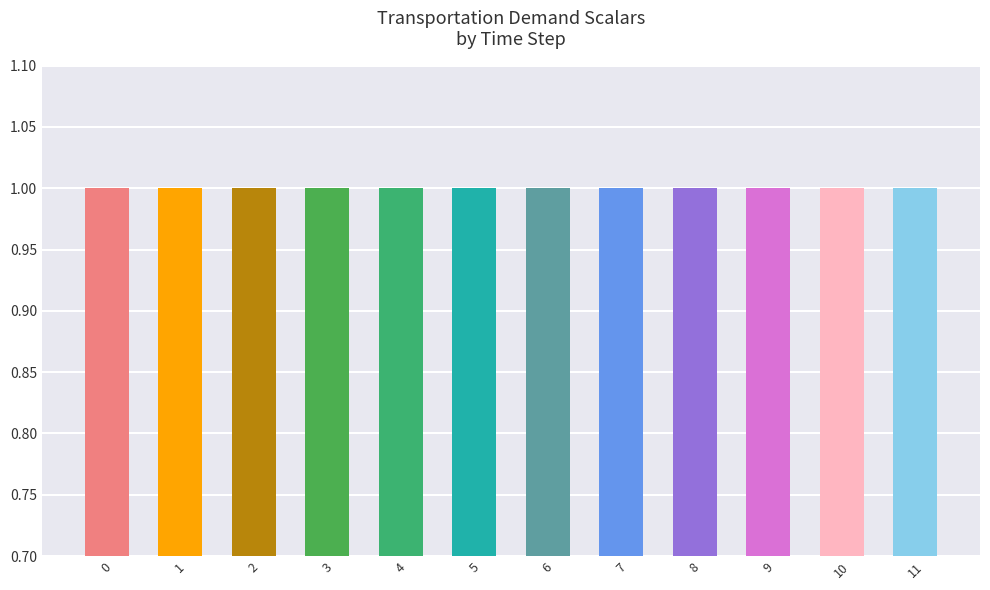

Between 4 and 8, which is larger?

4